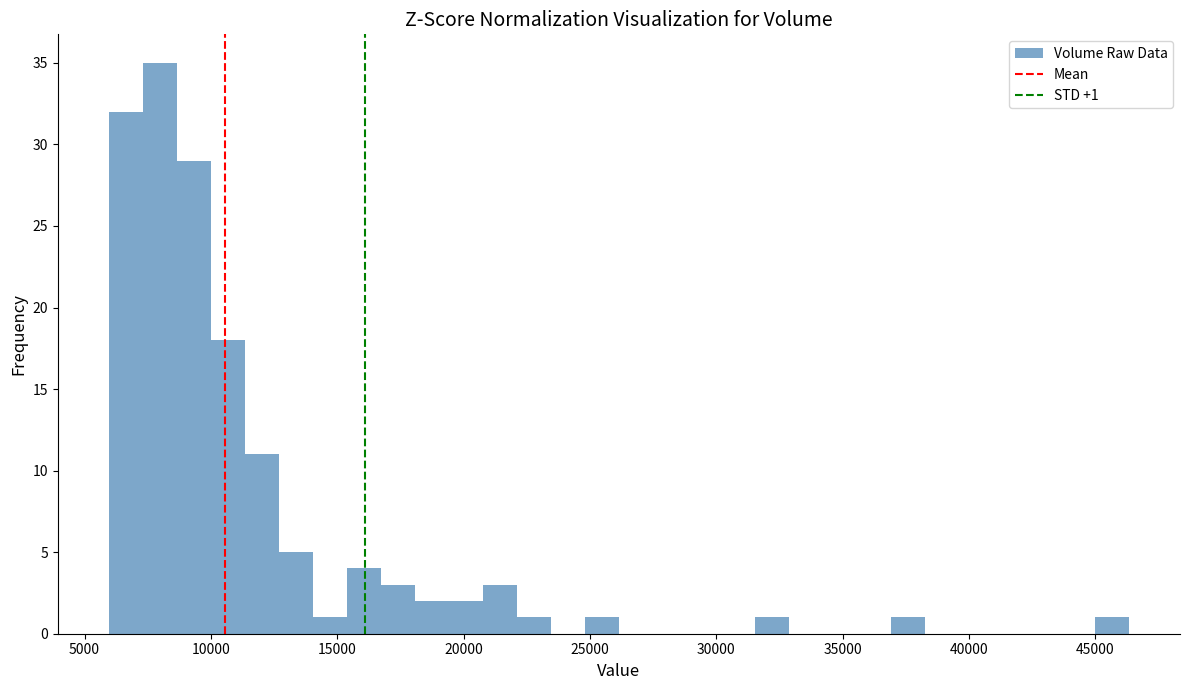

Read against the x-axis, roughly where is the centre of the tallest bar?

8000